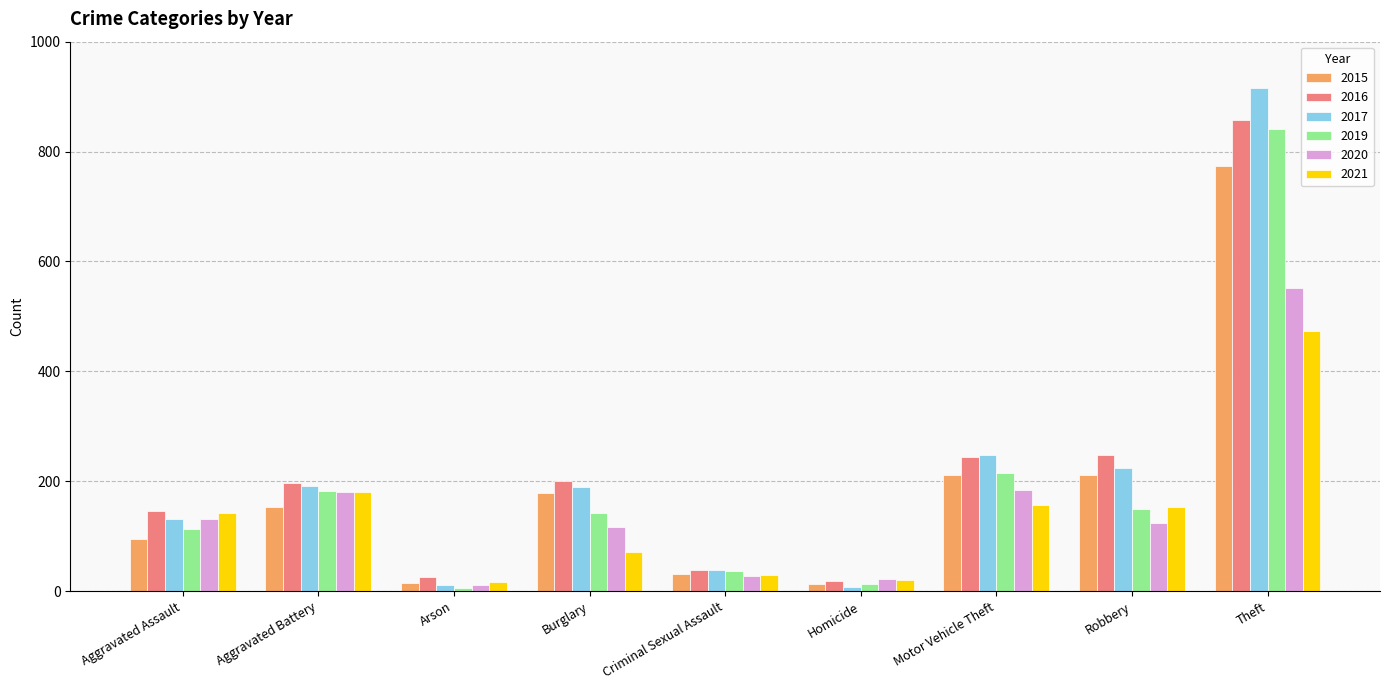

The value of 2021 at Criminal Sexual Assault is 29. True or false?

True